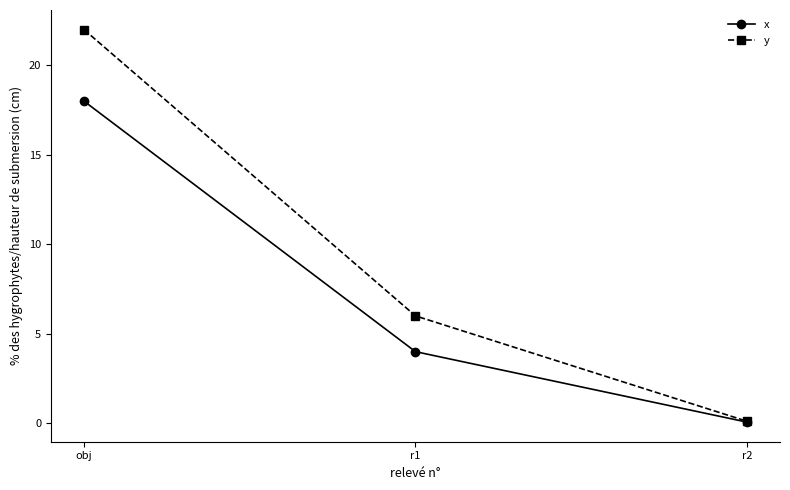

What is the sum of all y values?

28.1